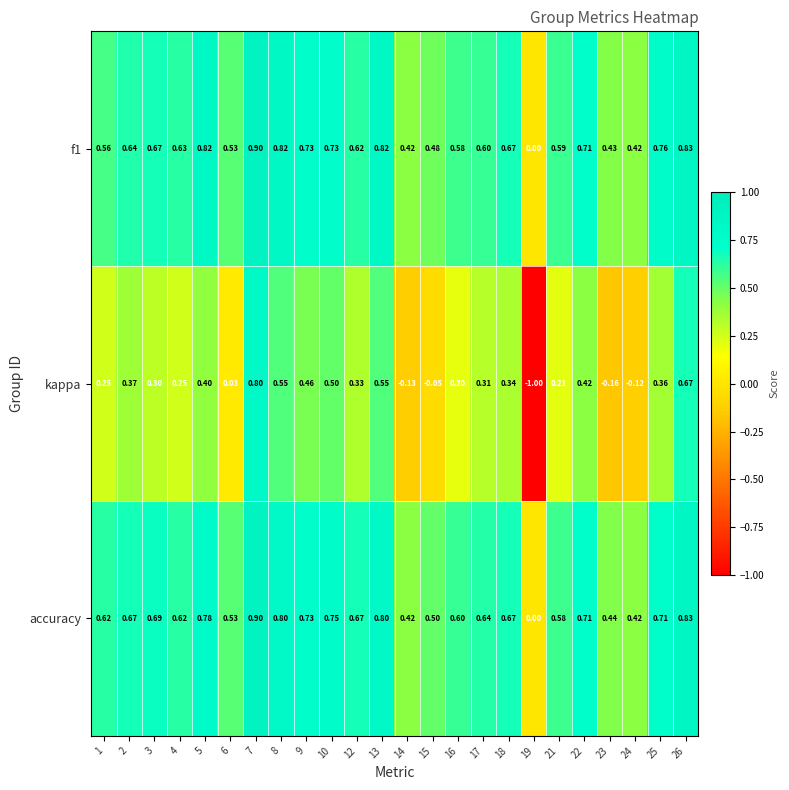

Which series changed the most between 4 and 5?

f1